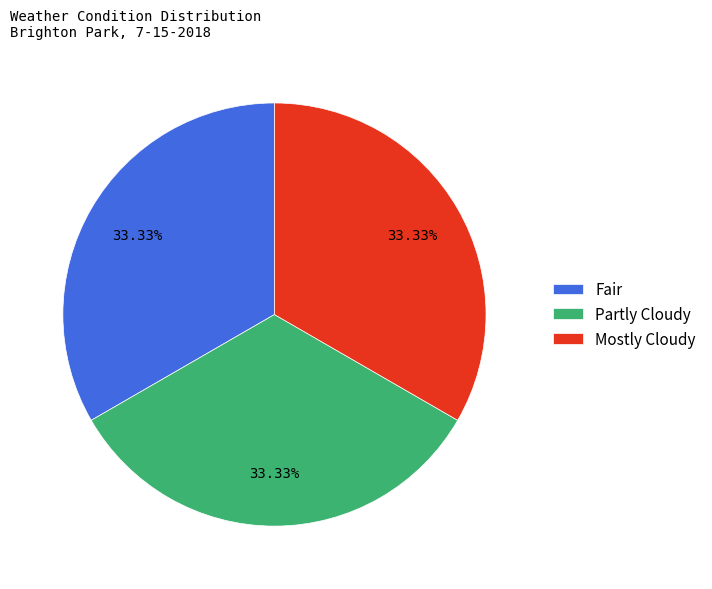

Does Partly Cloudy represent more than half of the total?

No